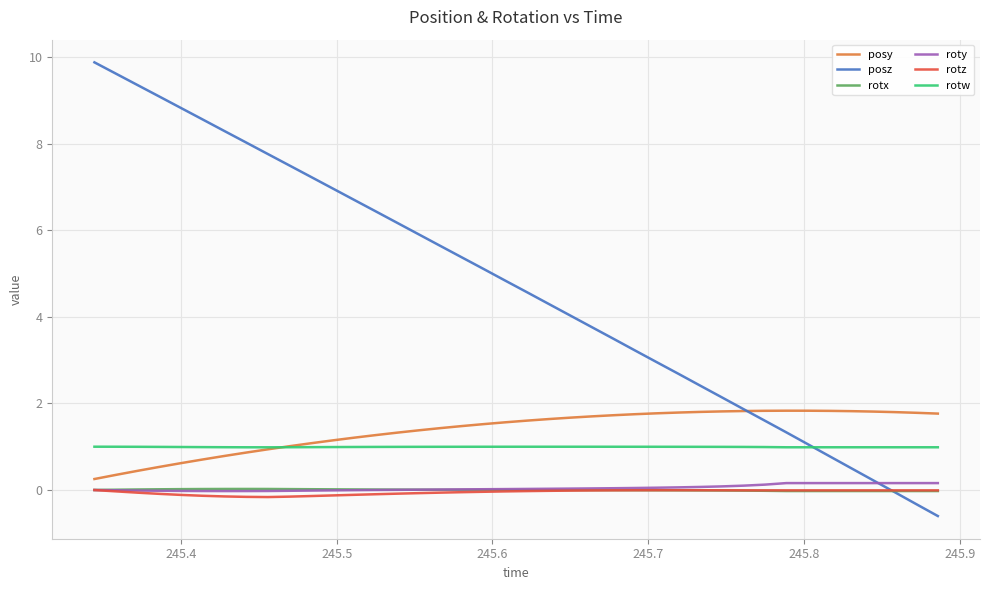

True or false: rotx and posy intersect in this chart.

False